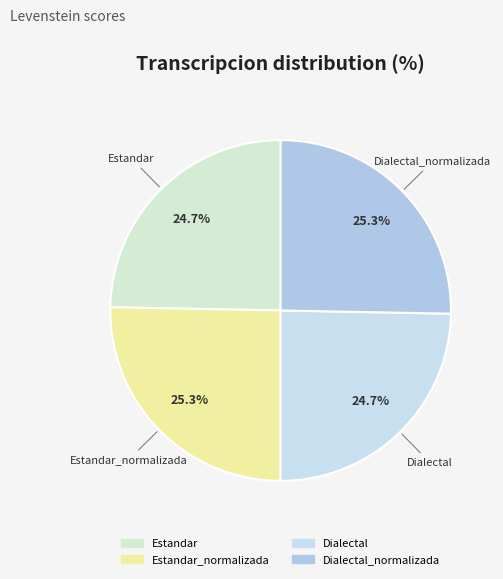

Does any single category account for the majority?

No